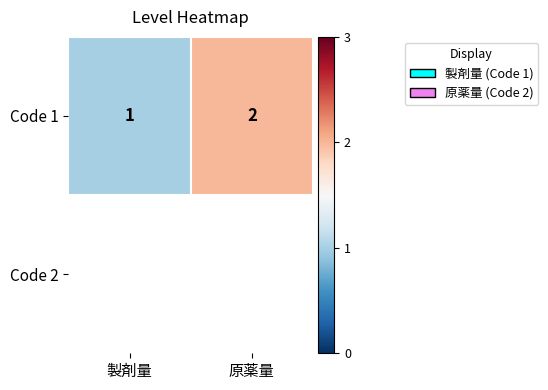

What is the difference between the values at 原薬量 and 製剤量?

1